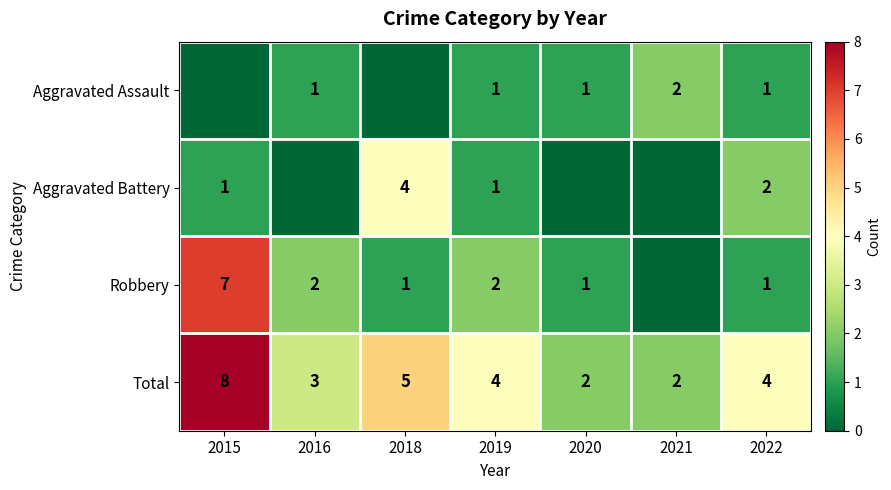

Is the value of Aggravated Battery at 2022 greater than the value of Total at 2015?

No